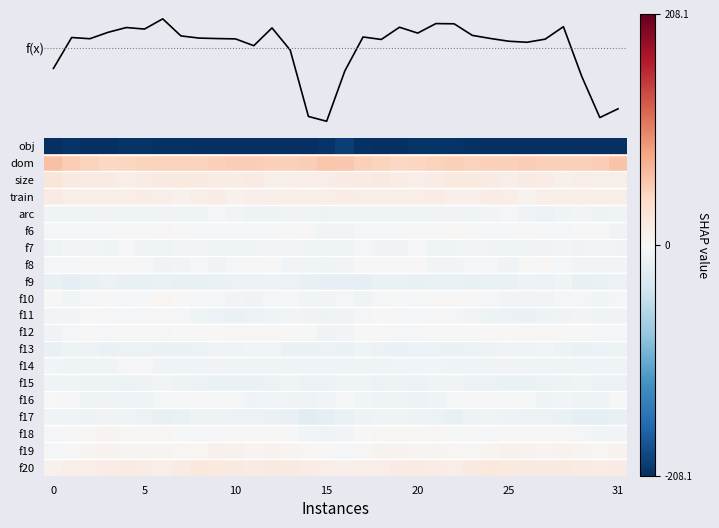

What is the spread (max minus min) of values at 31?

253.5